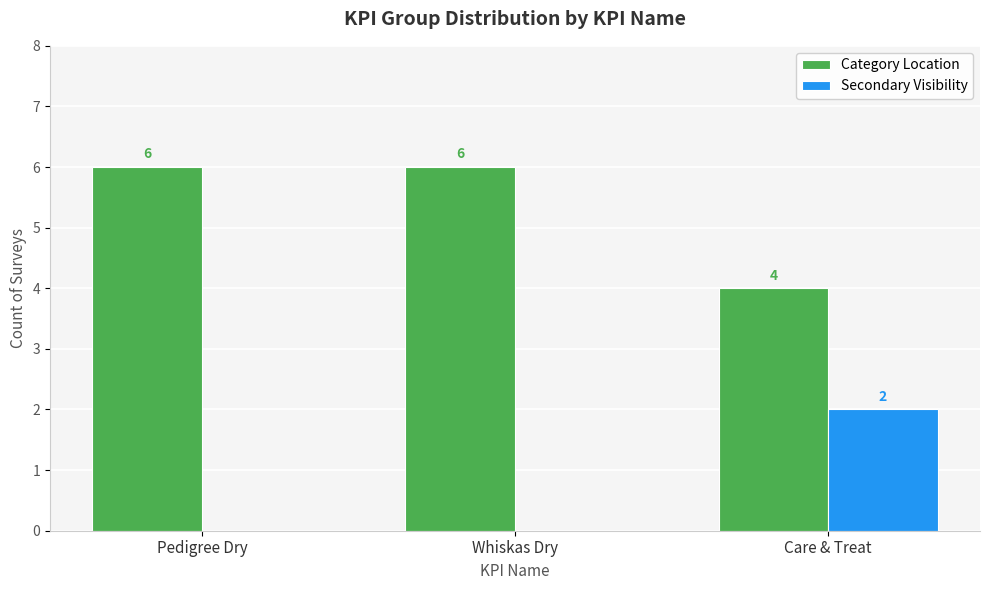

Does the chart contain stacked bars?

No